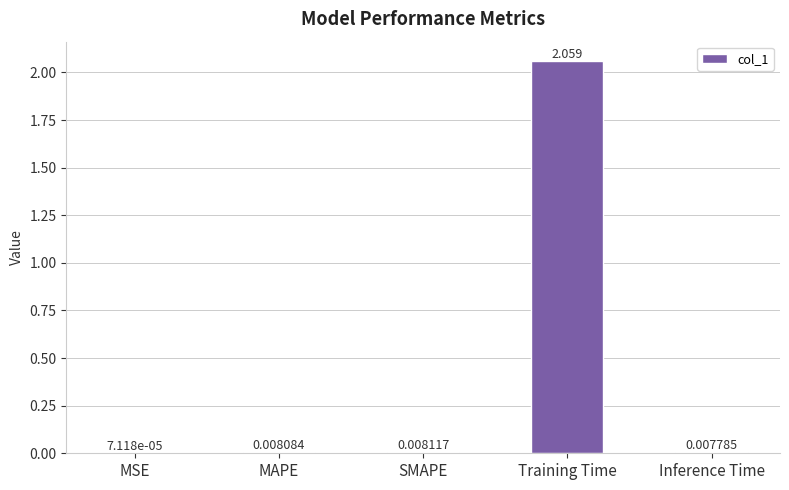

Which label corresponds to the largest value in the chart?

Training Time